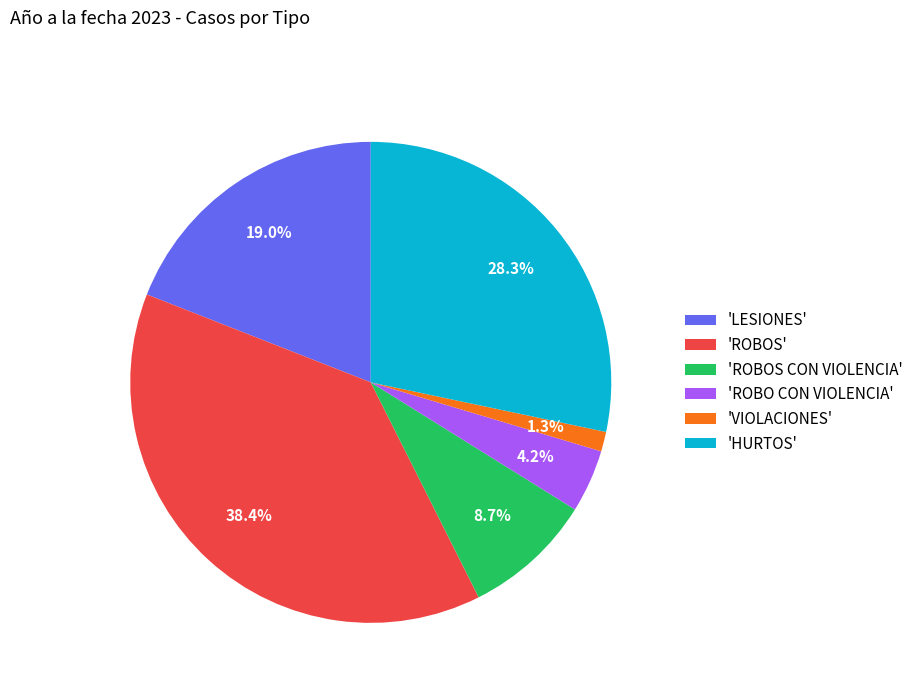

Approximately how many times larger is the value at 'ROBOS' compared to 'HURTOS'?

1.4